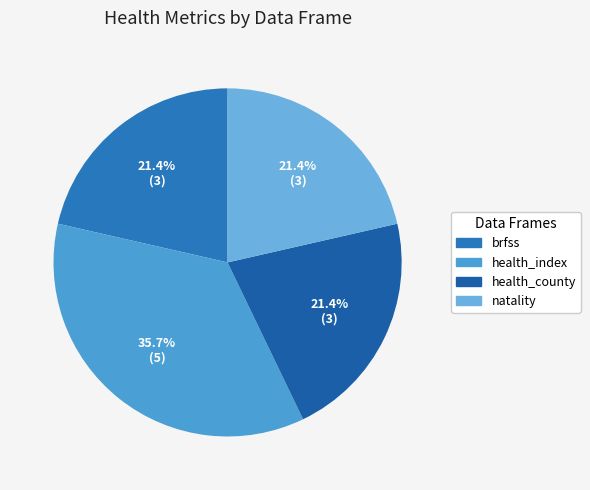

To the nearest percent, what percentage of the pie is brfss?

21%